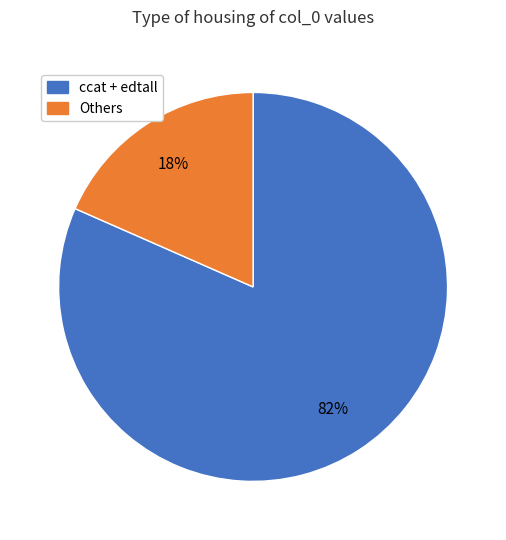

Is there any slice that represents more than half of the pie?

Yes